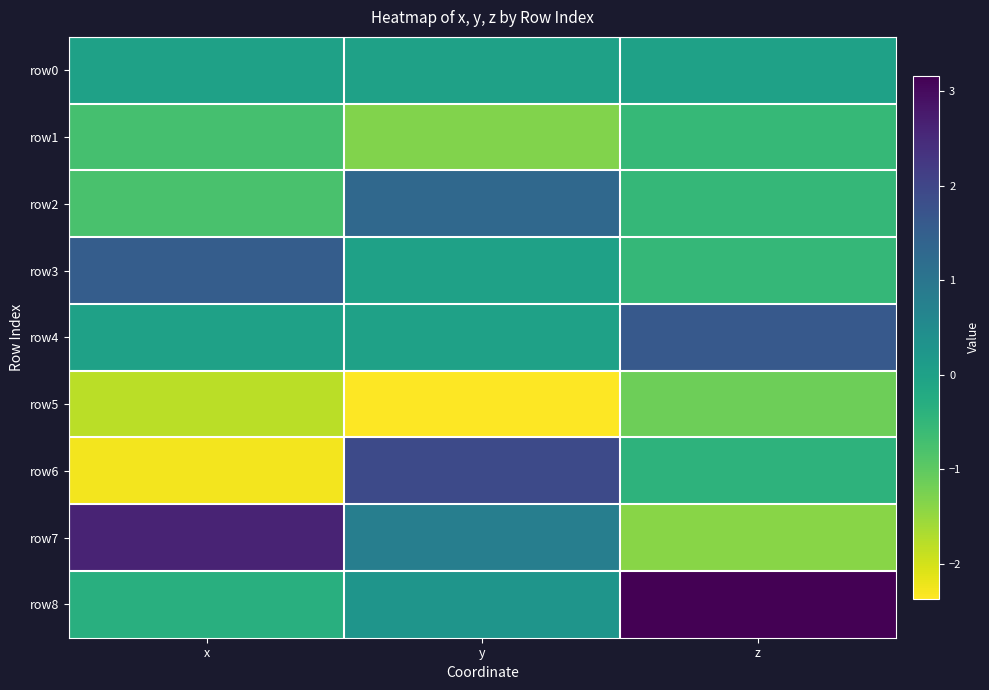

At which category is the sum across all series the highest?

y